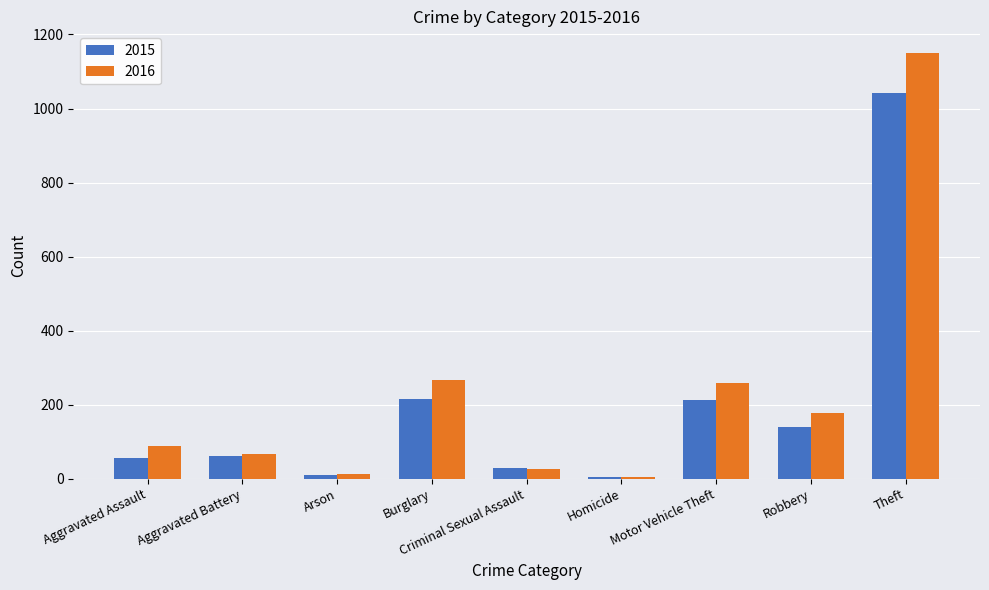

What is the label of the 5th bar from the right?

Criminal Sexual Assault